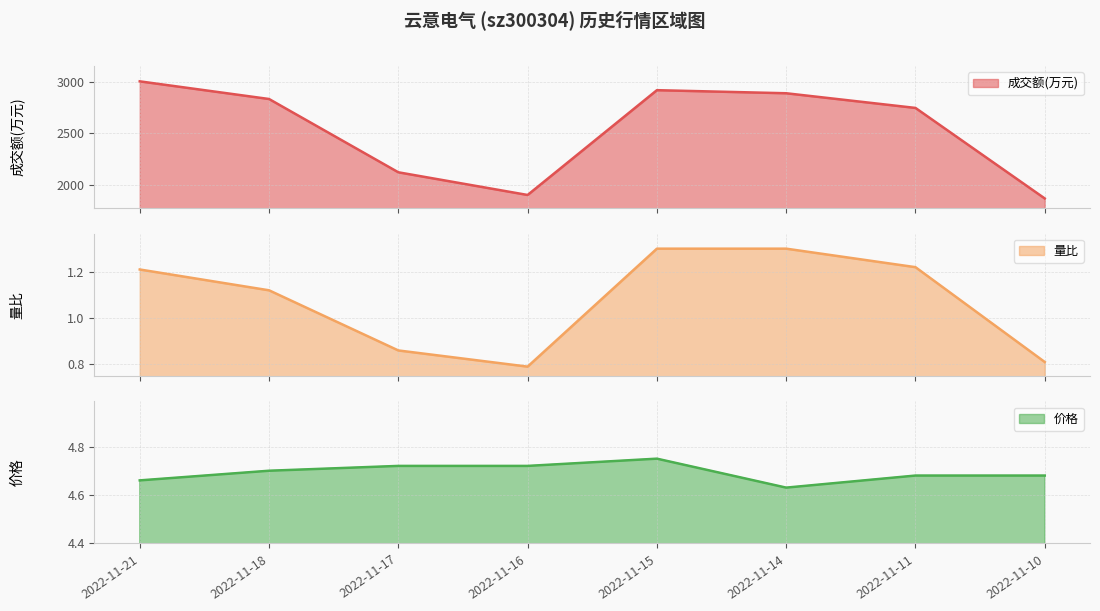

Which series changed the most between 2022-11-15 and 2022-11-10?

成交额(万元)